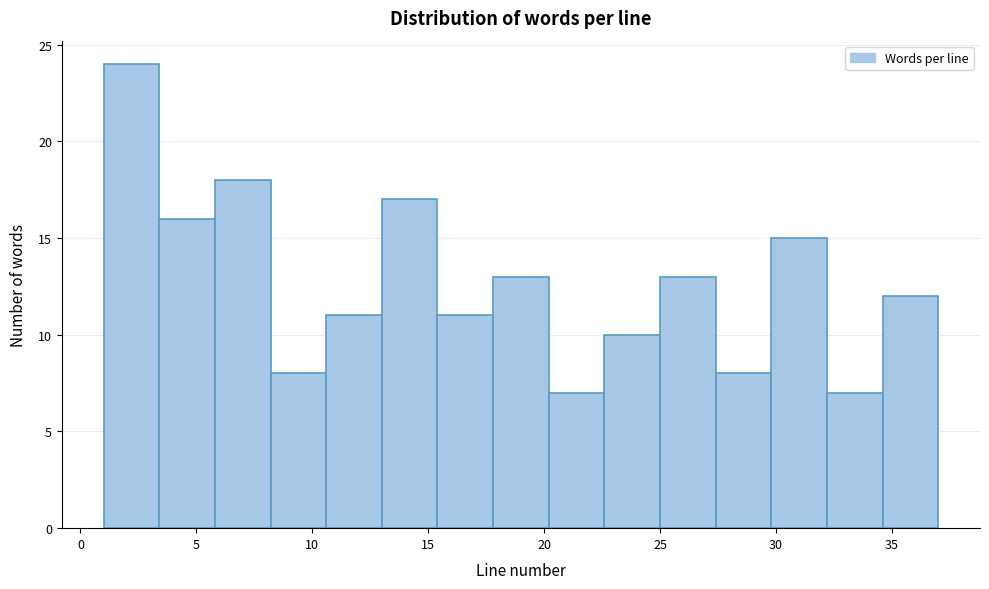

Which range on the x-axis has the tallest bar?

1.0 to 3.4